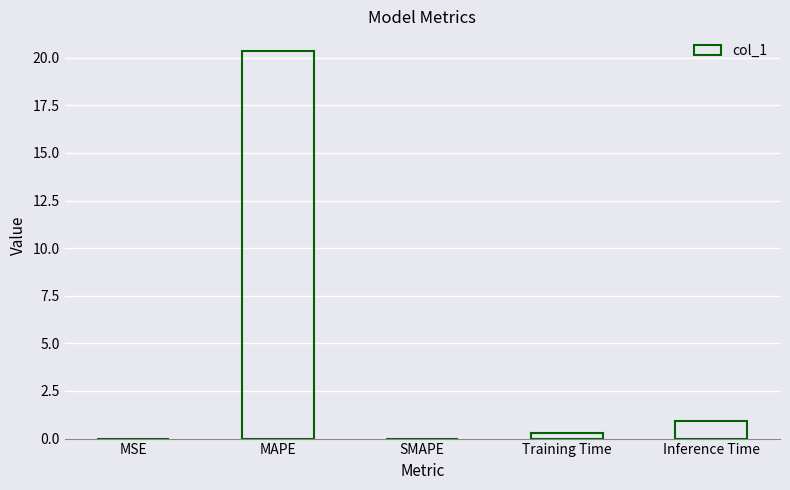

True or false: the data shows 20.4 at MAPE.

True